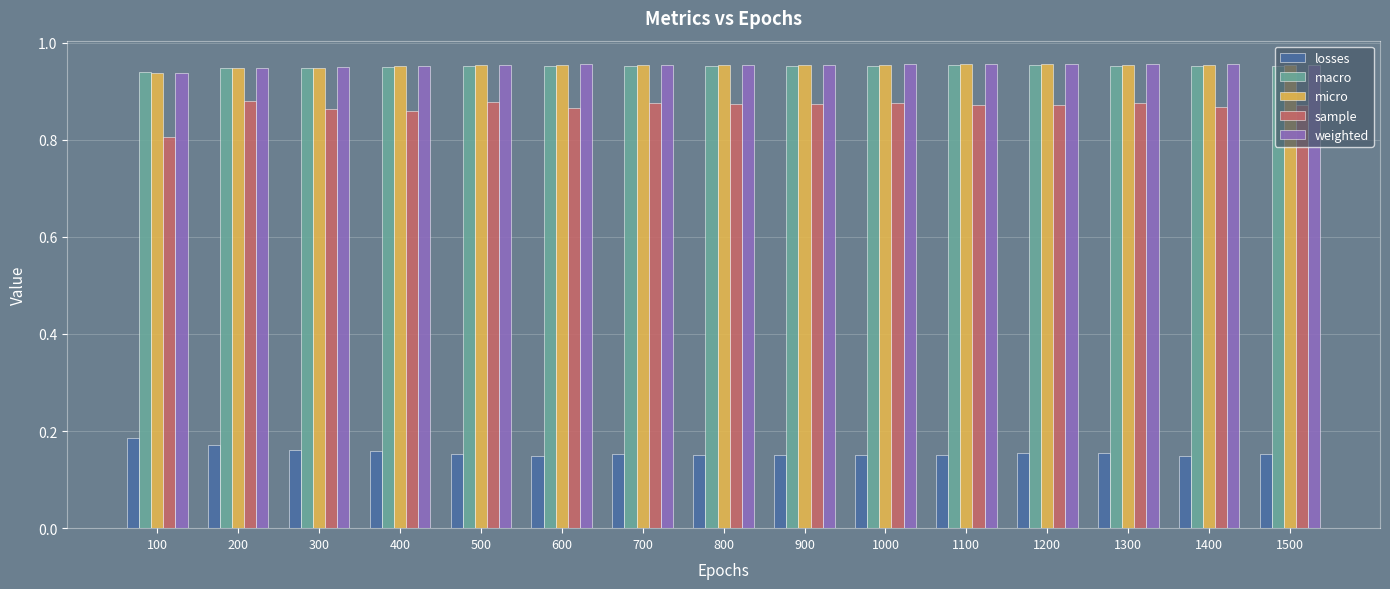

What is the difference between the highest and lowest values at 500?

0.8